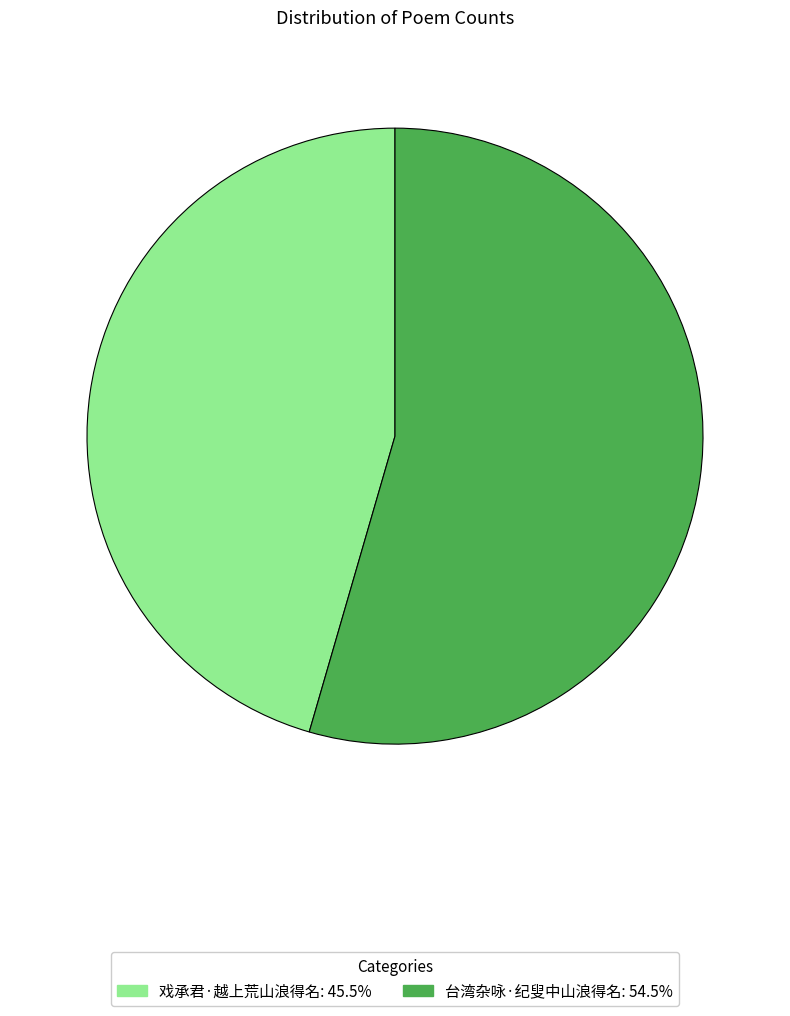

Which category has the biggest portion of the pie?

台湾杂咏·纪叟中山浪得名